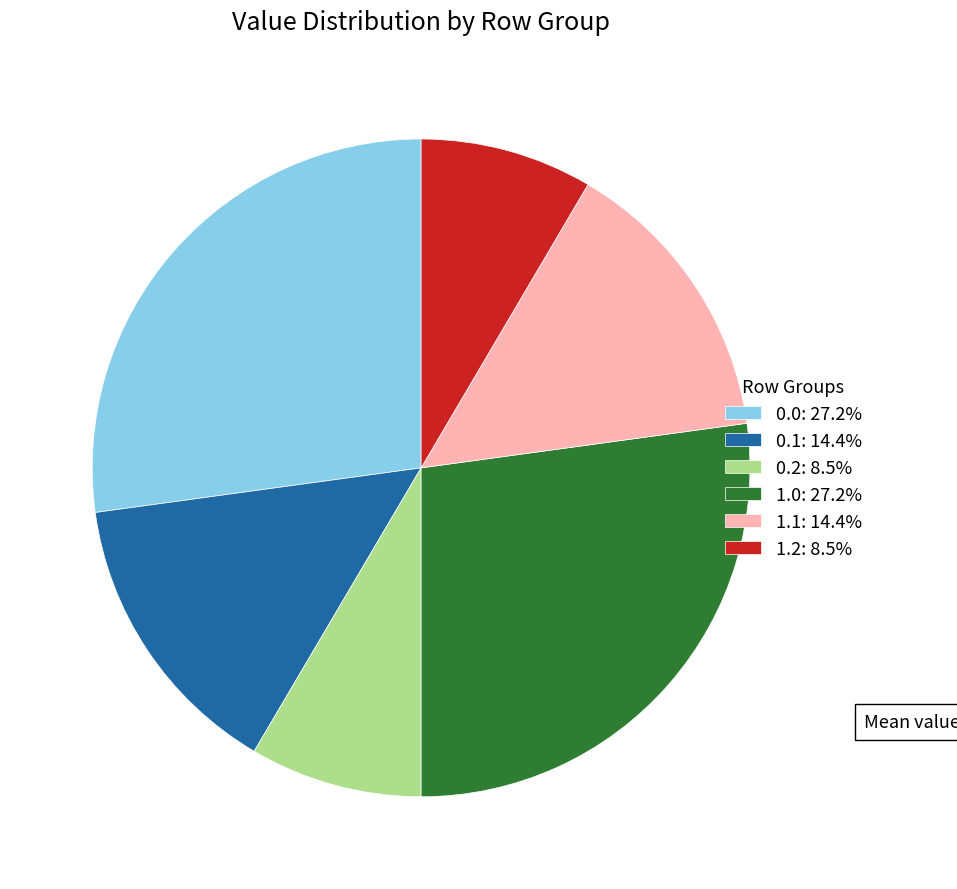

What is the ratio of the value at 0.2: 8.5% to the value at 0.1: 14.4%?

0.6